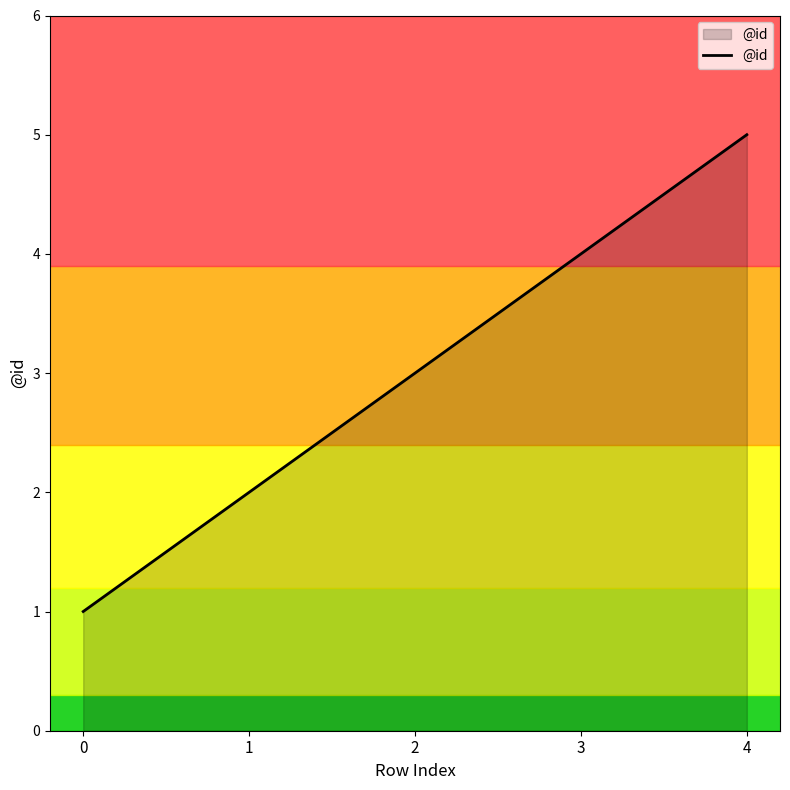

Count the values in the range 2 to 4.

3